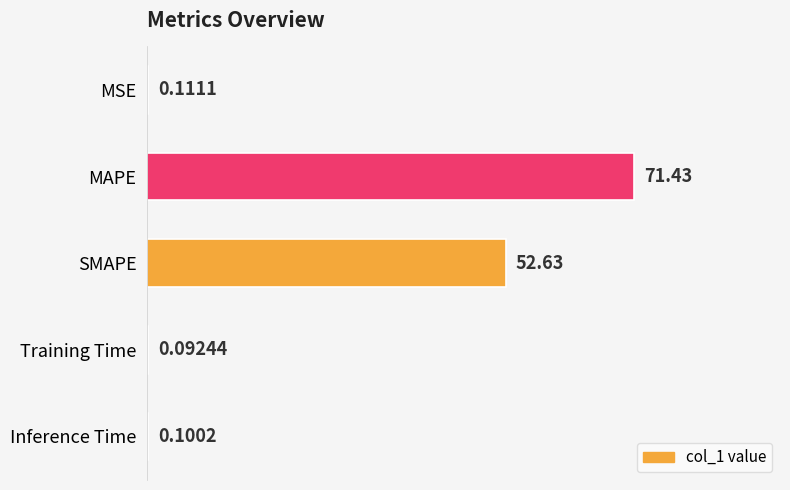

What is the sum of all values?

124.4